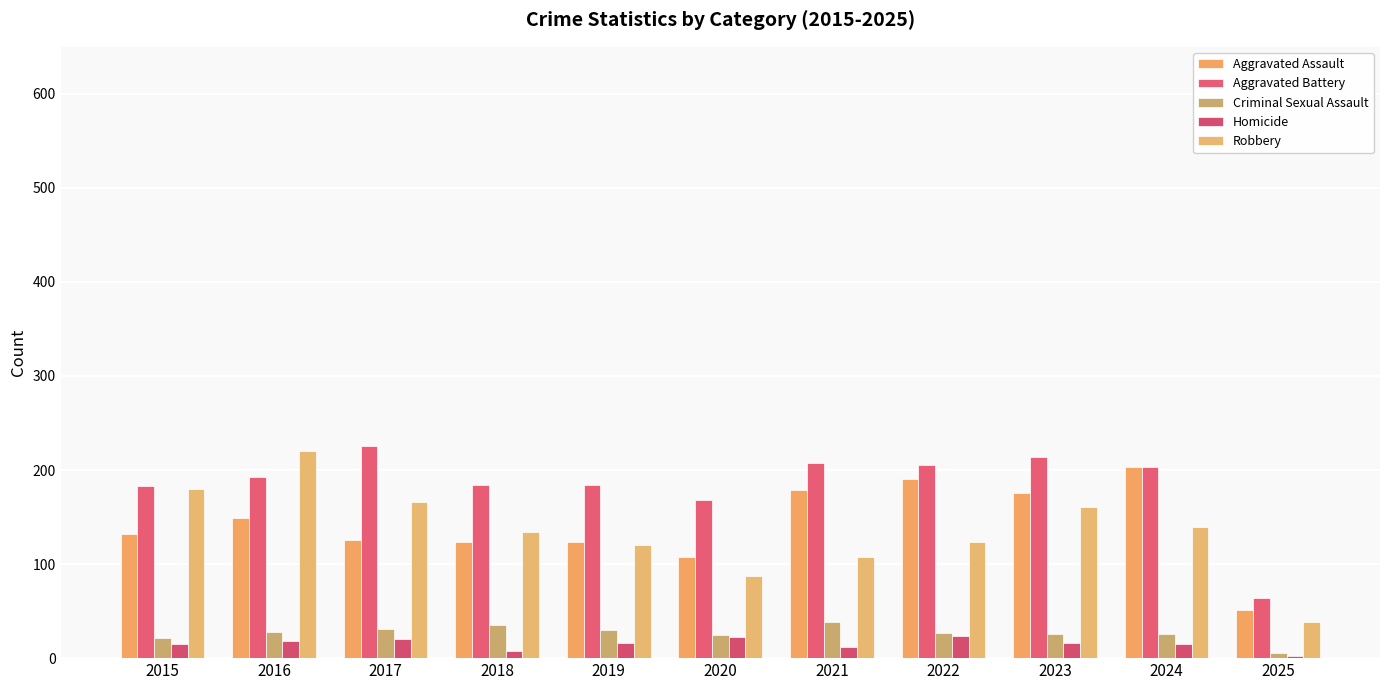

Between 2021 and 2022, which series saw the biggest shift?

Robbery